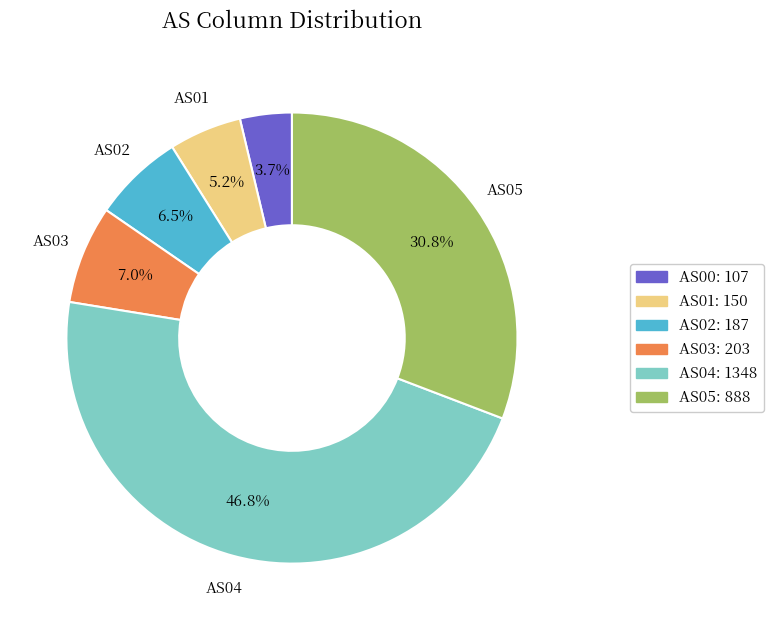

How many slices are in this pie chart?

6